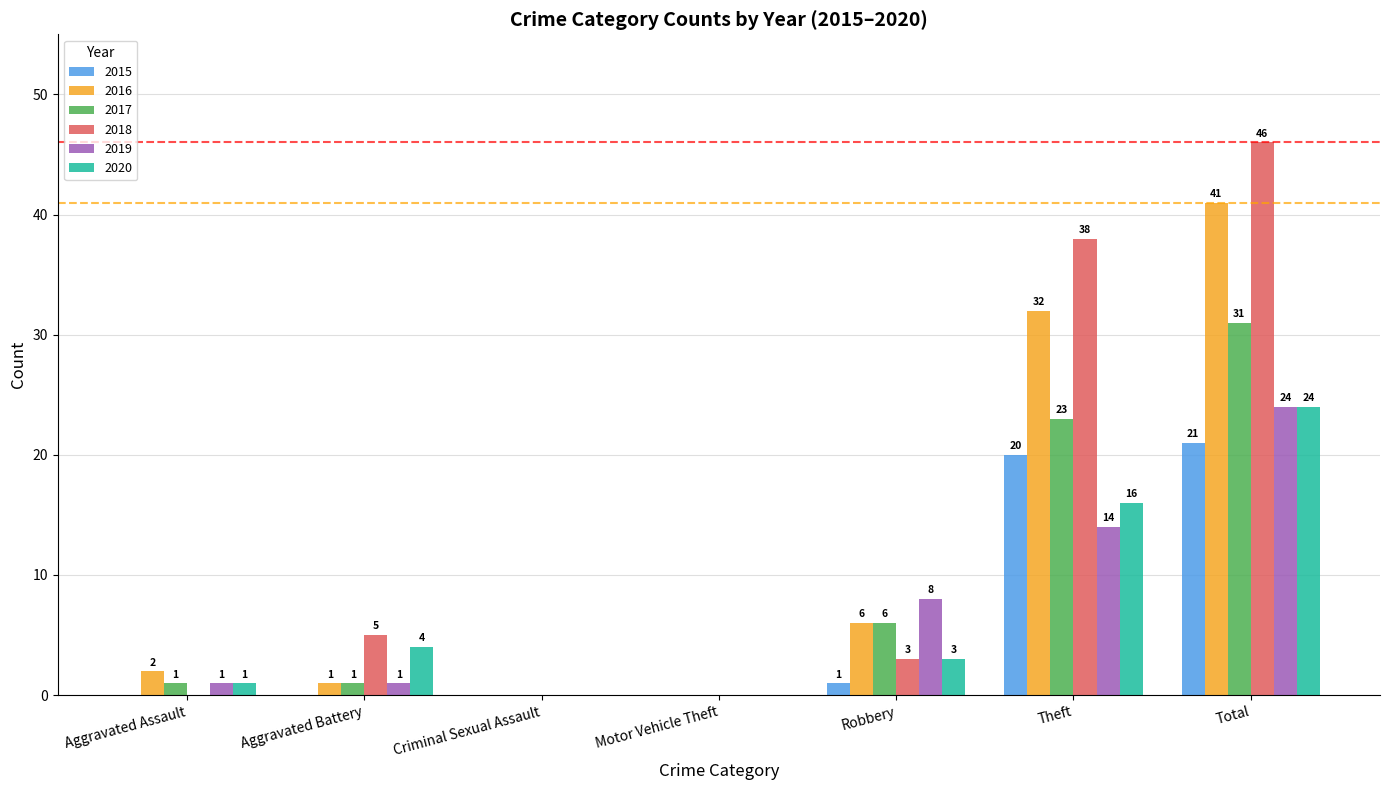

At which category does the chart reach its peak across all series?

Total